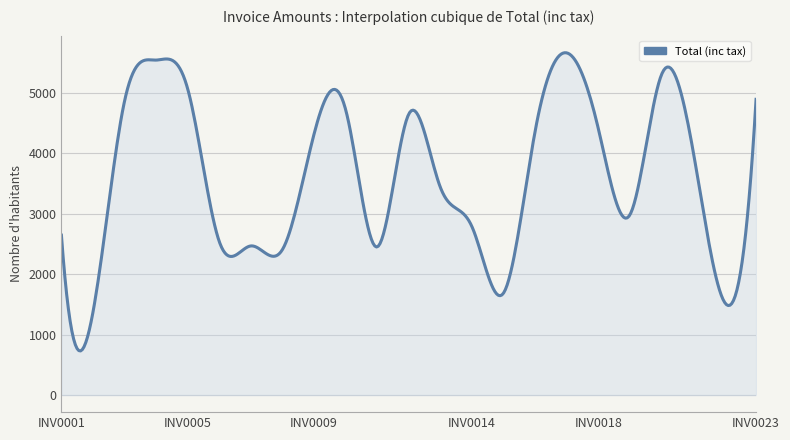

What is the difference between the maximum and minimum values?

4928.1